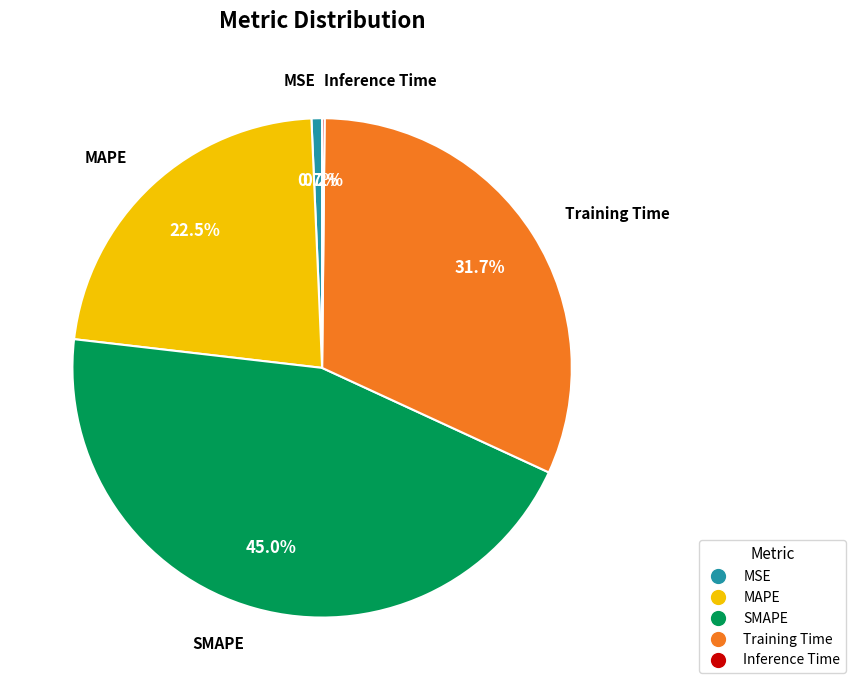

Approximately how many times larger is the value at MAPE compared to SMAPE?

0.5